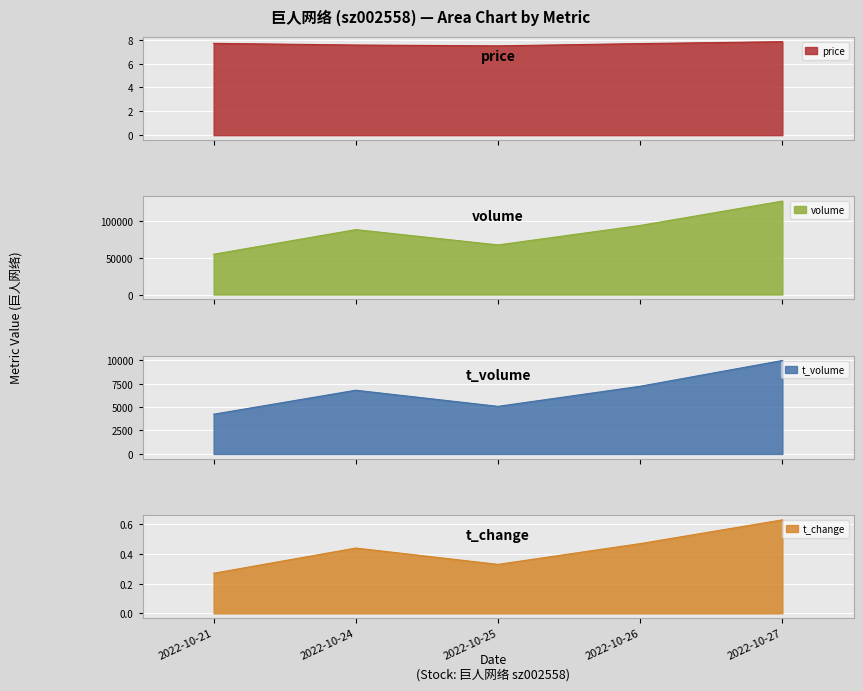

Reading right to left, transcribe all the data shown in this chart.

price: 7.8	7.7	7.5	7.6	7.7
volume: 127468.0	94237.0	67673.0	88577.0	54967.0
t_volume: 9972.0	7222.0	5076.0	6796.0	4237.0
t_change: 0.6	0.5	0.3	0.4	0.3